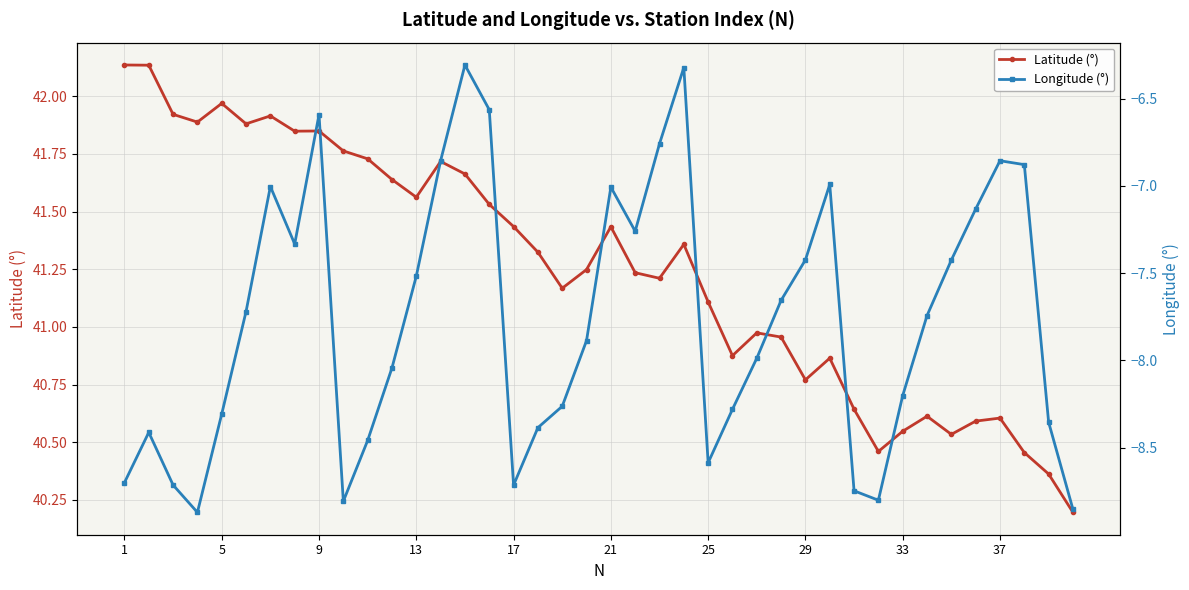

True or false: Latitude (°) and Longitude (°) intersect in this chart.

False